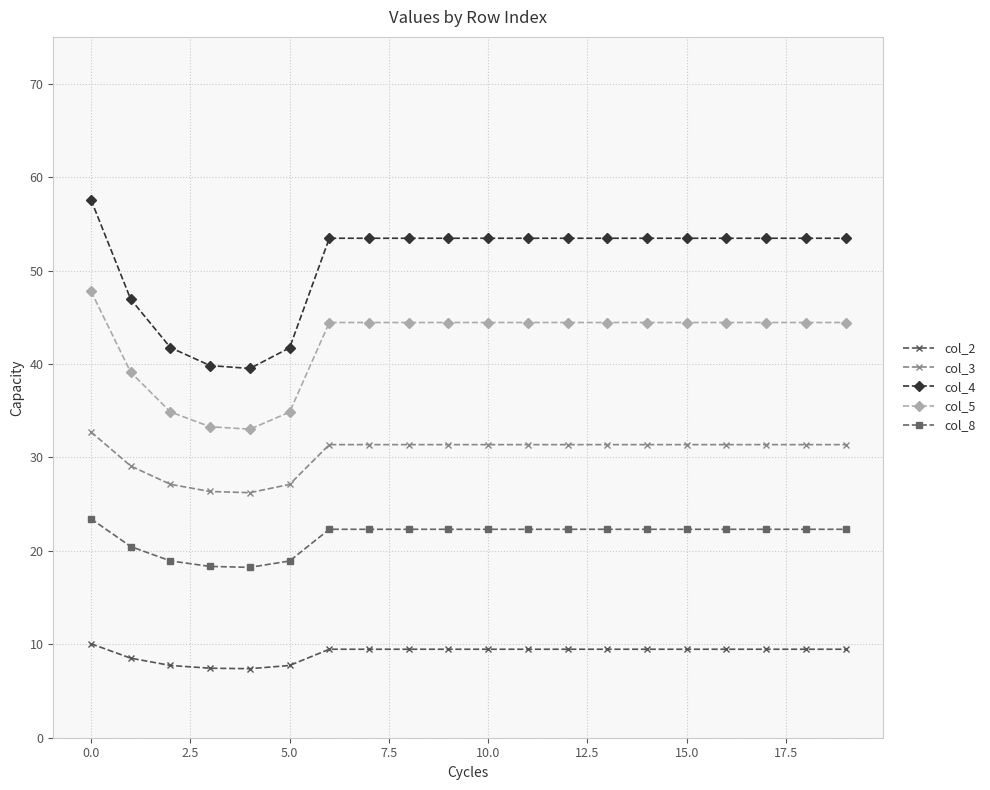

Which series has the largest range (max minus min)?

col_4